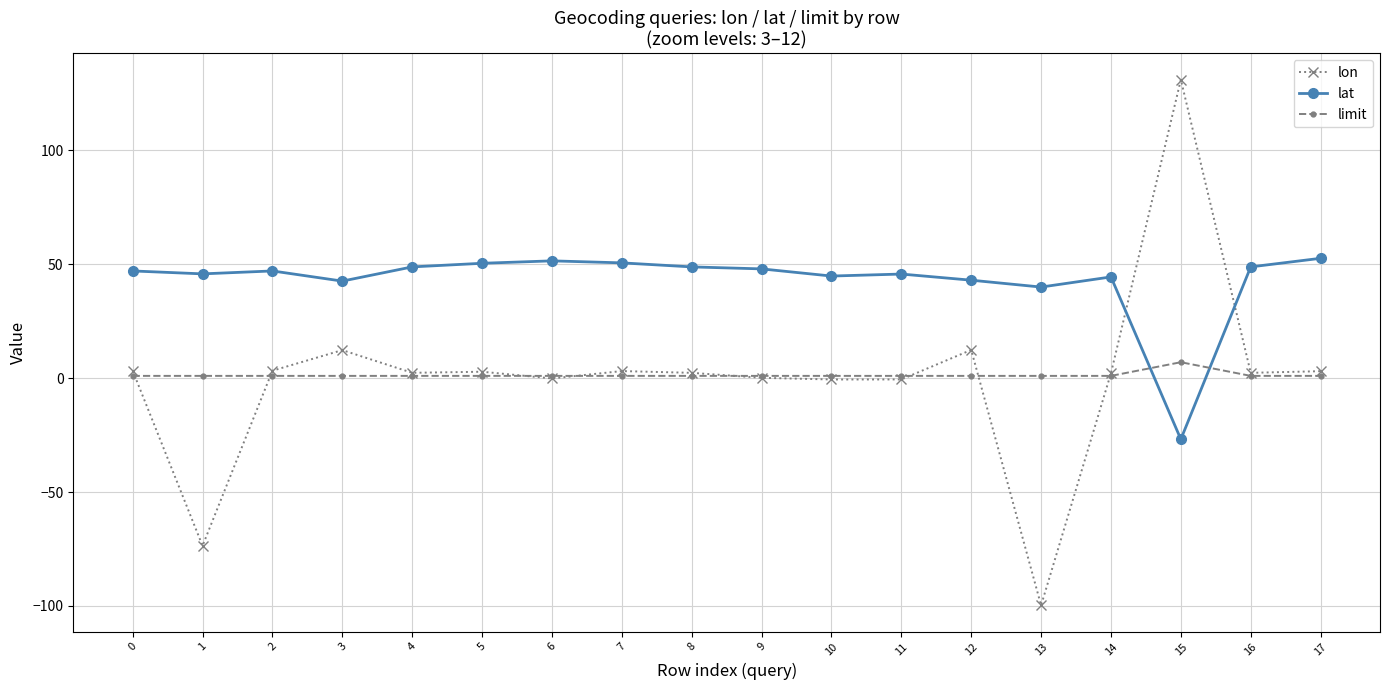

Is it true that limit equals 1.0 at 11?

True